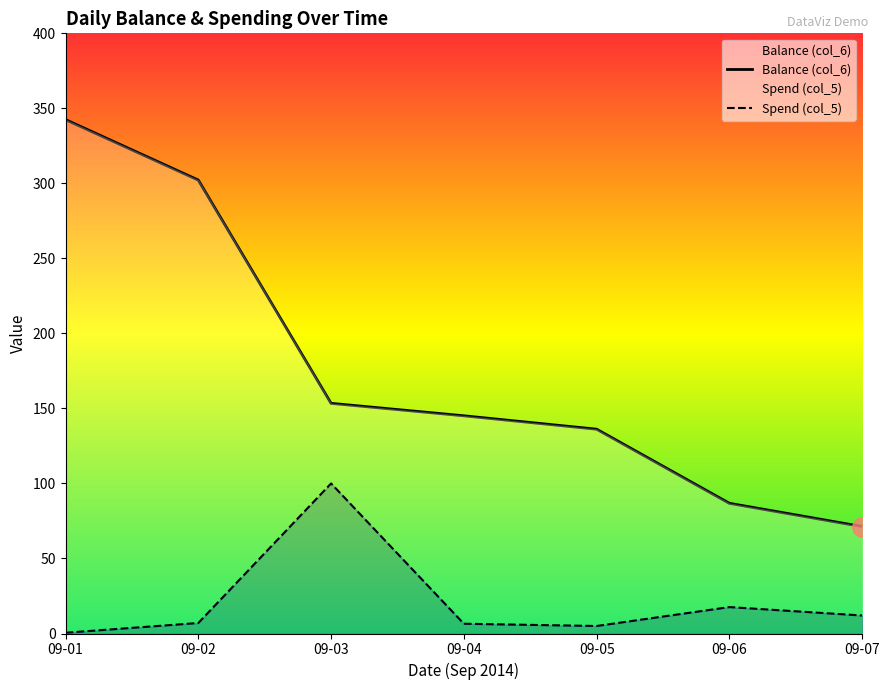

Is the value of Balance (col_6) at 09-01 greater than the value of Spend (col_5) at 09-05?

Yes